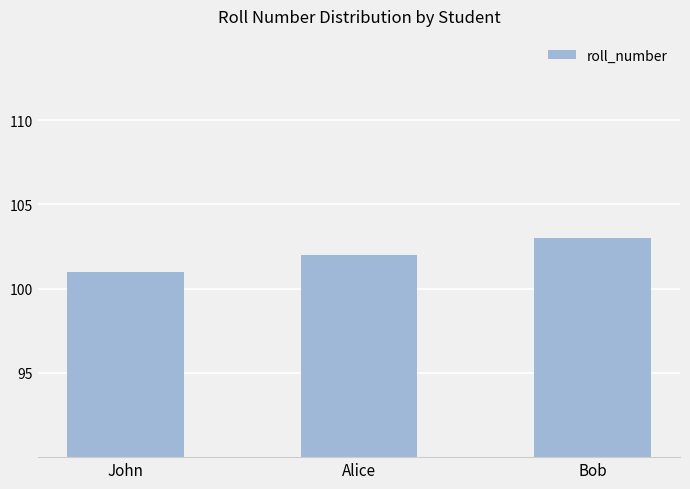

What is the sum of all values?

306